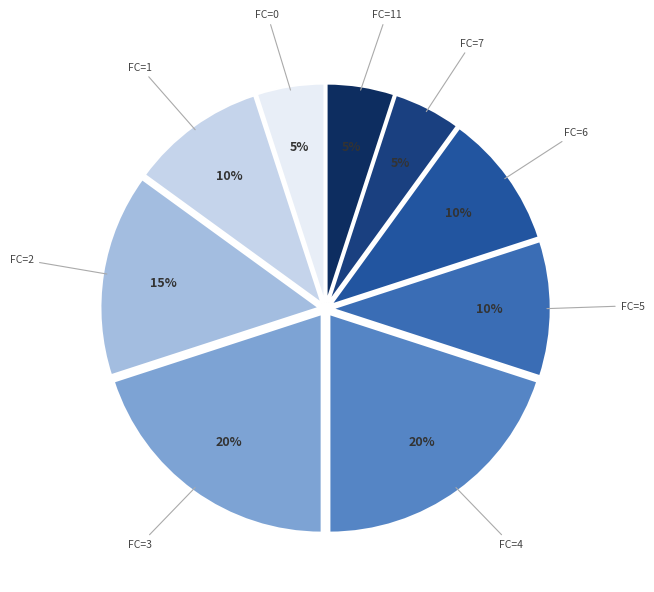

Count the number of slices in the pie.

9